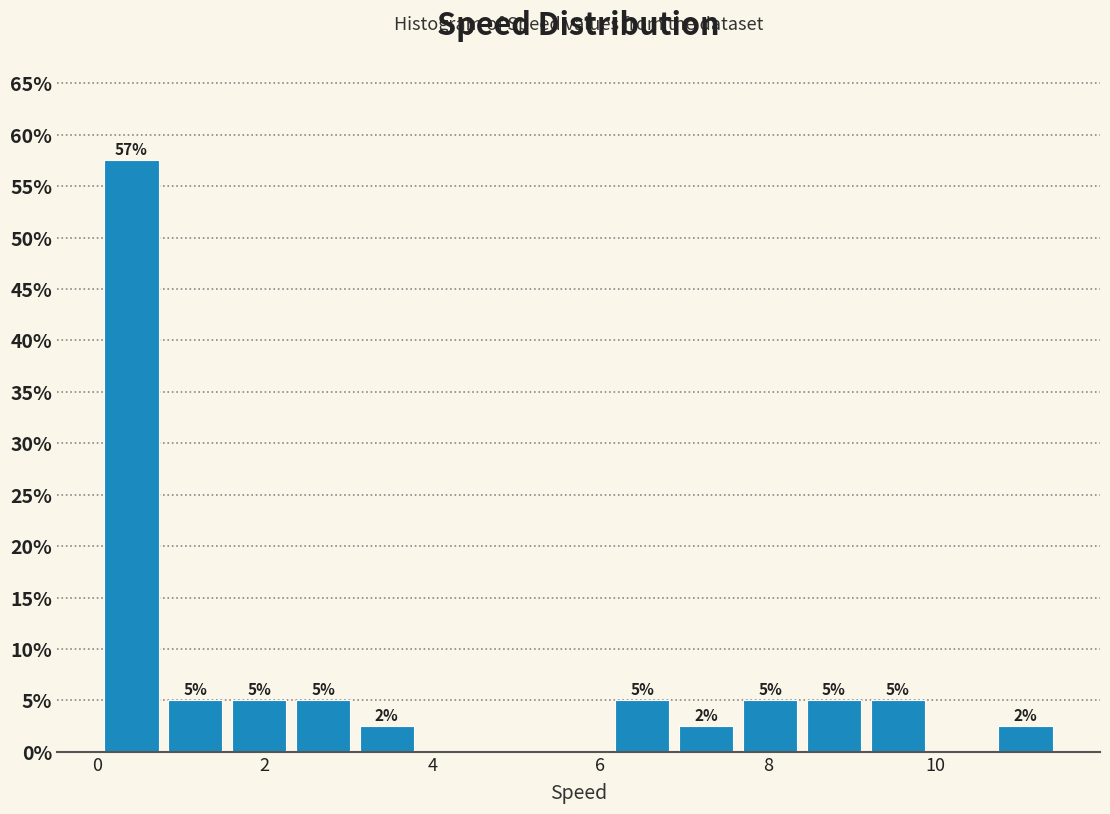

Read against the x-axis, roughly where is the centre of the tallest bar?

0.4